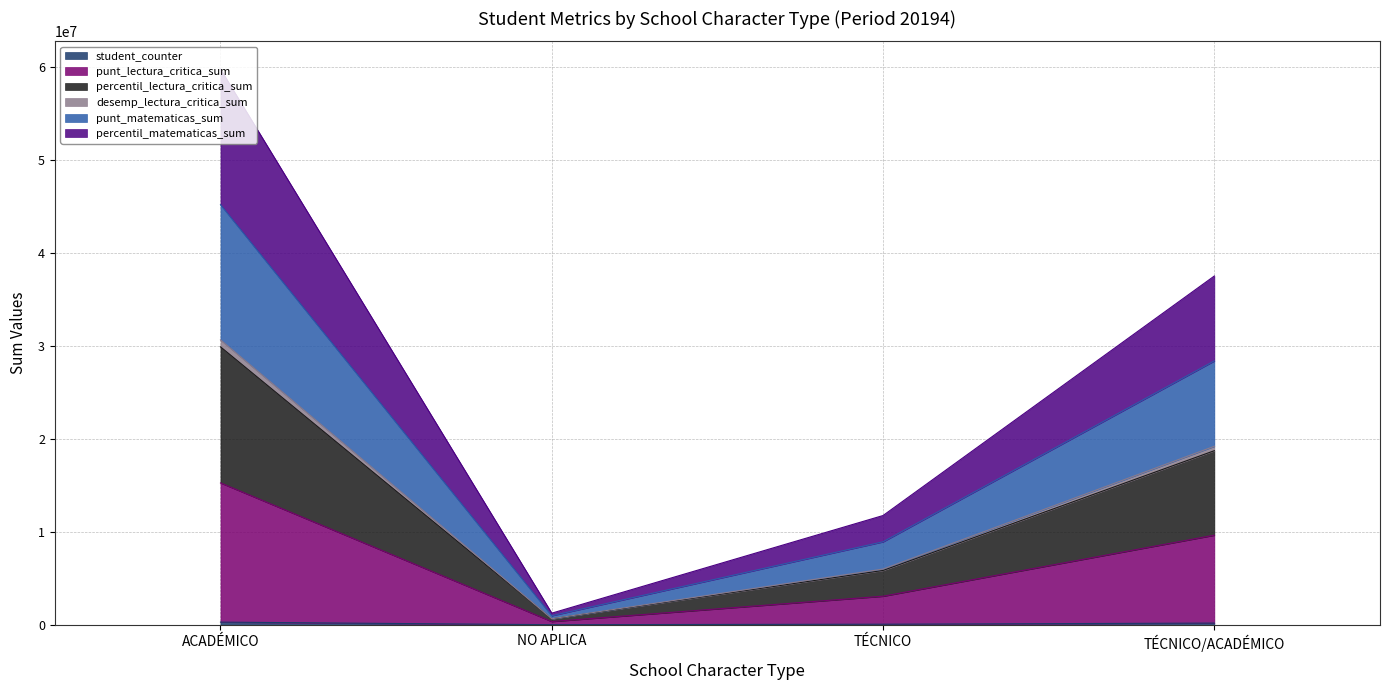

True or false: percentil_matematicas_sum and punt_matematicas_sum intersect in this chart.

False